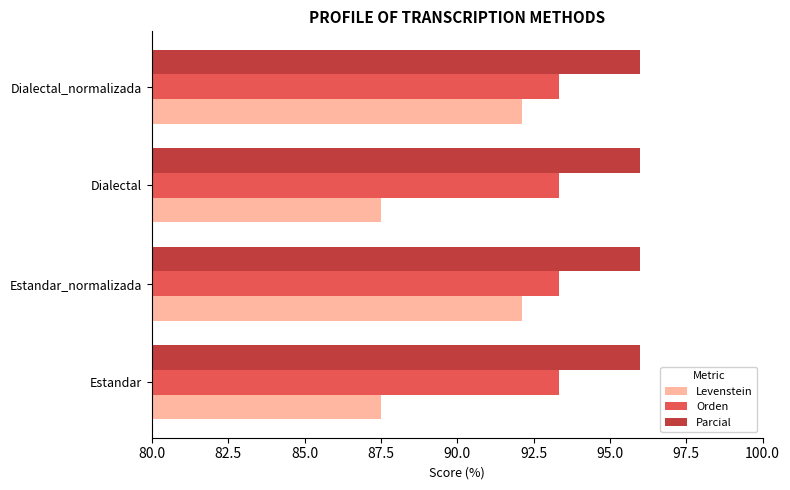

What is the total value across all series at Estandar?

276.8